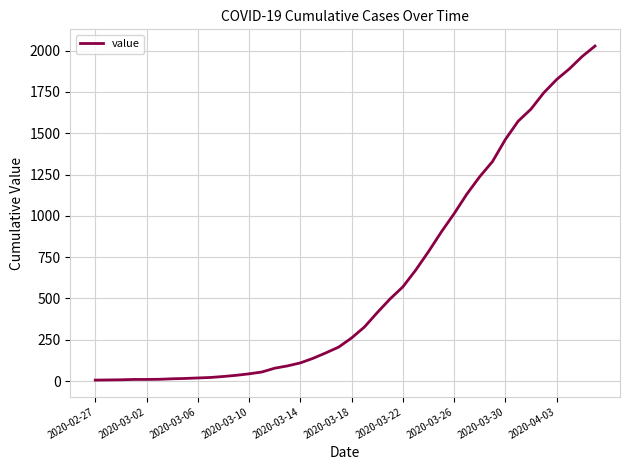

What is the difference between the maximum and minimum values?

2022